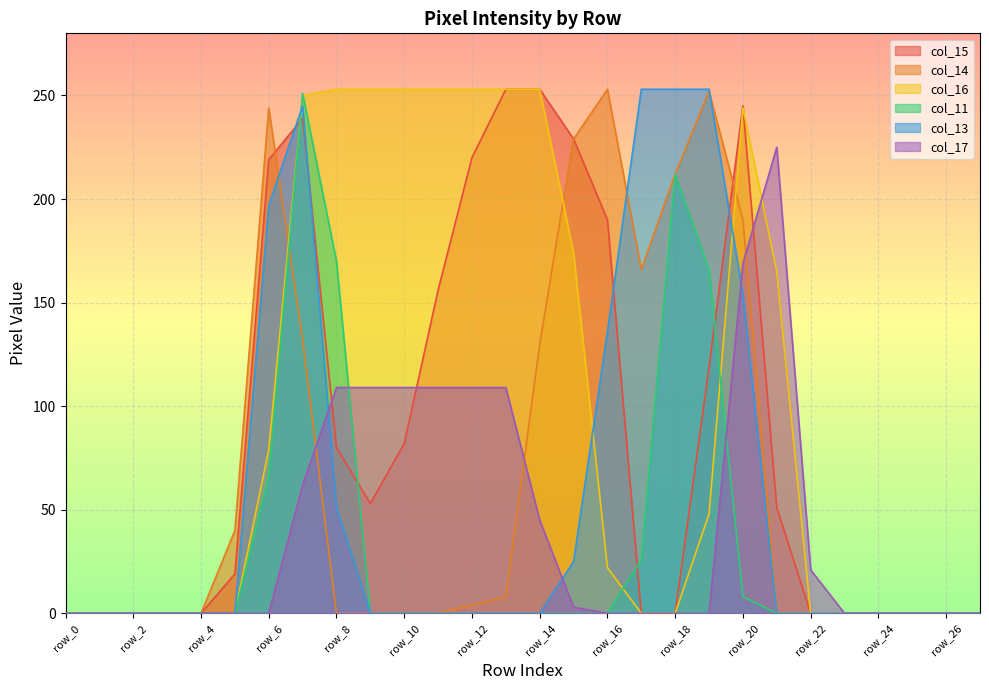

What are all the series names shown in the legend?

col_15, col_14, col_16, col_11, col_13, col_17